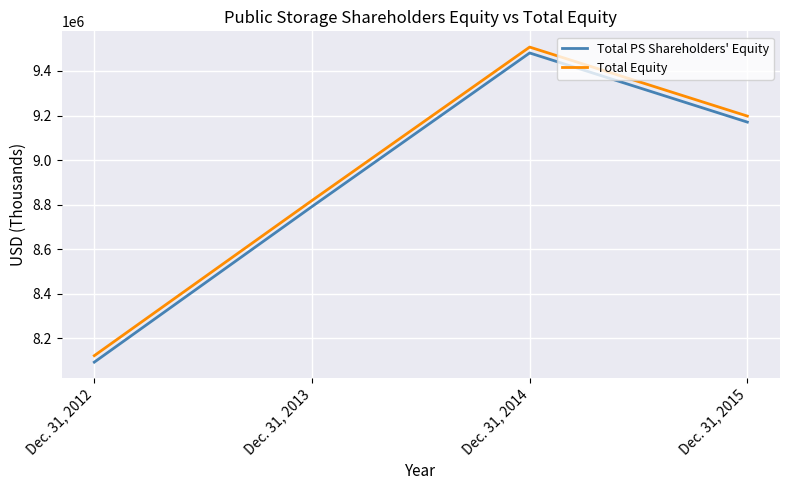

True or false: Total PS Shareholders' Equity and Total Equity intersect in this chart.

False